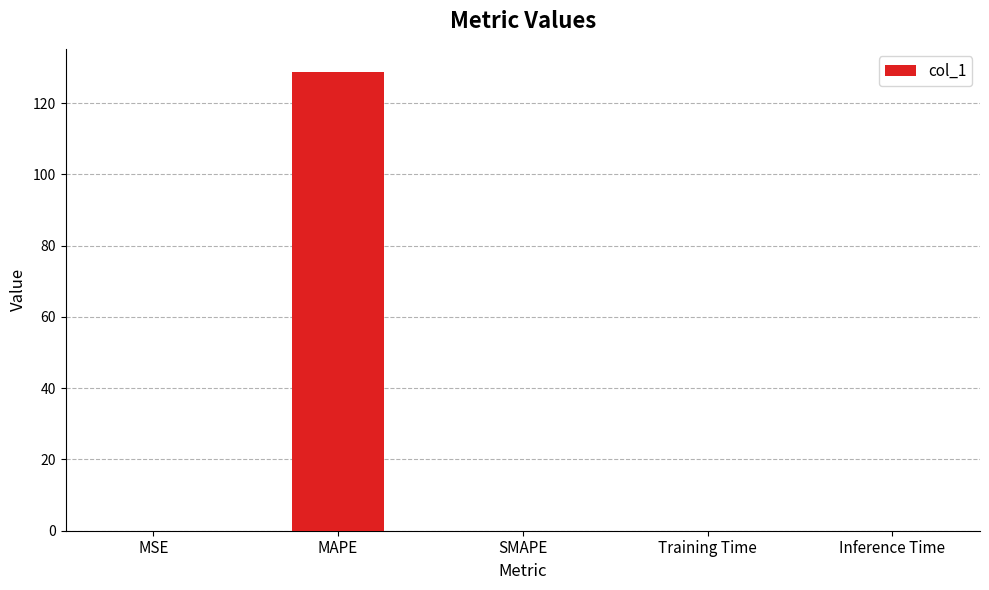

What is the greatest value displayed?

128.8